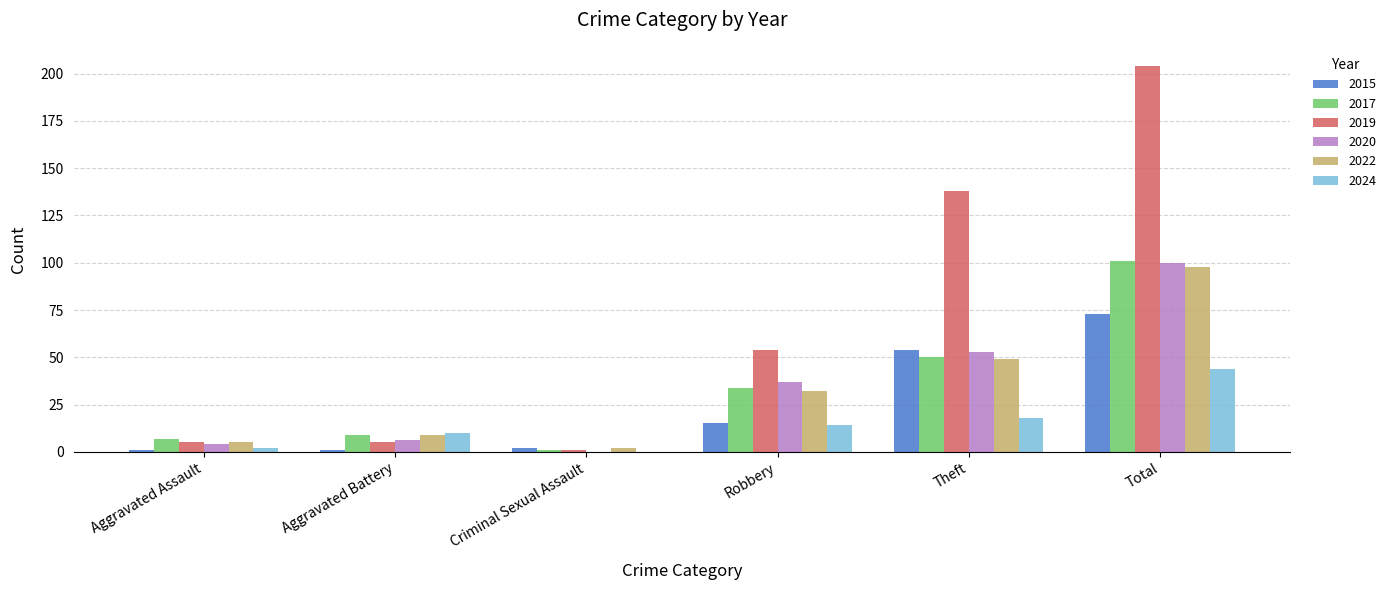

How many series are shown in this chart?

6